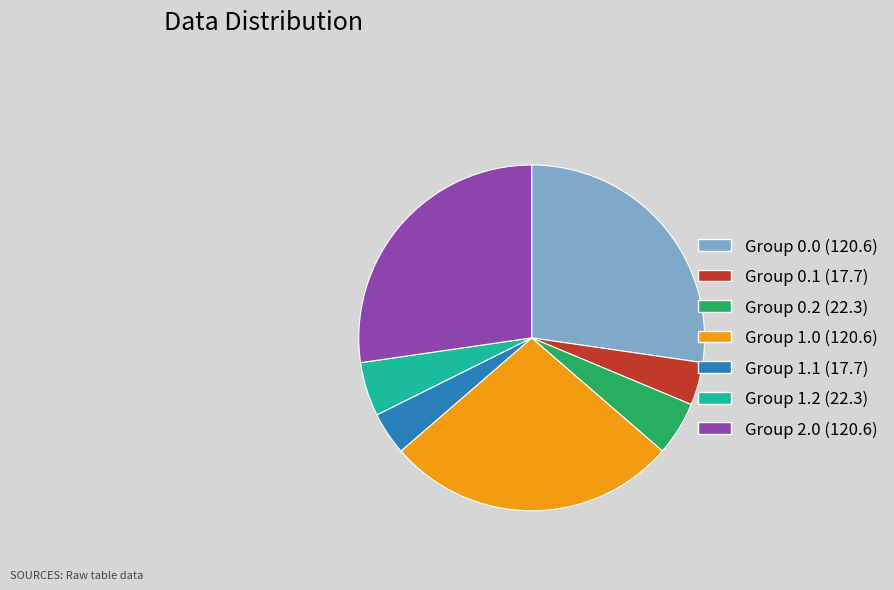

Does any single category account for the majority?

No